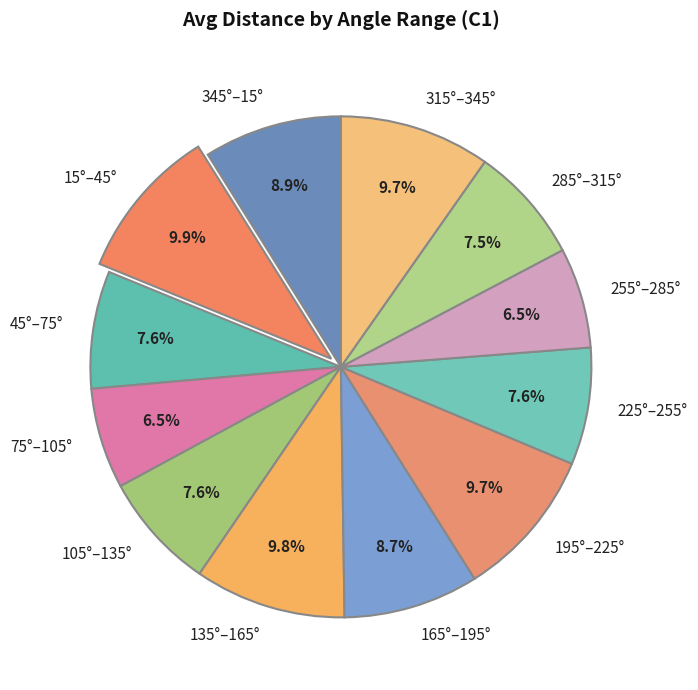

To the nearest percent, what percentage of the pie is 315°–345°?

10%